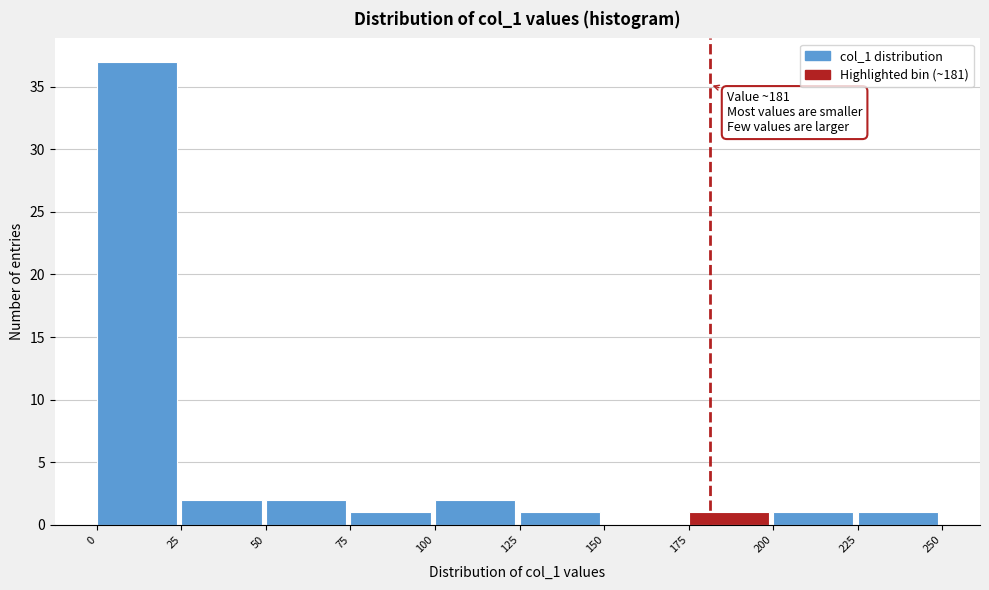

Over which range of the x-axis is the bar tallest?

0 to 25